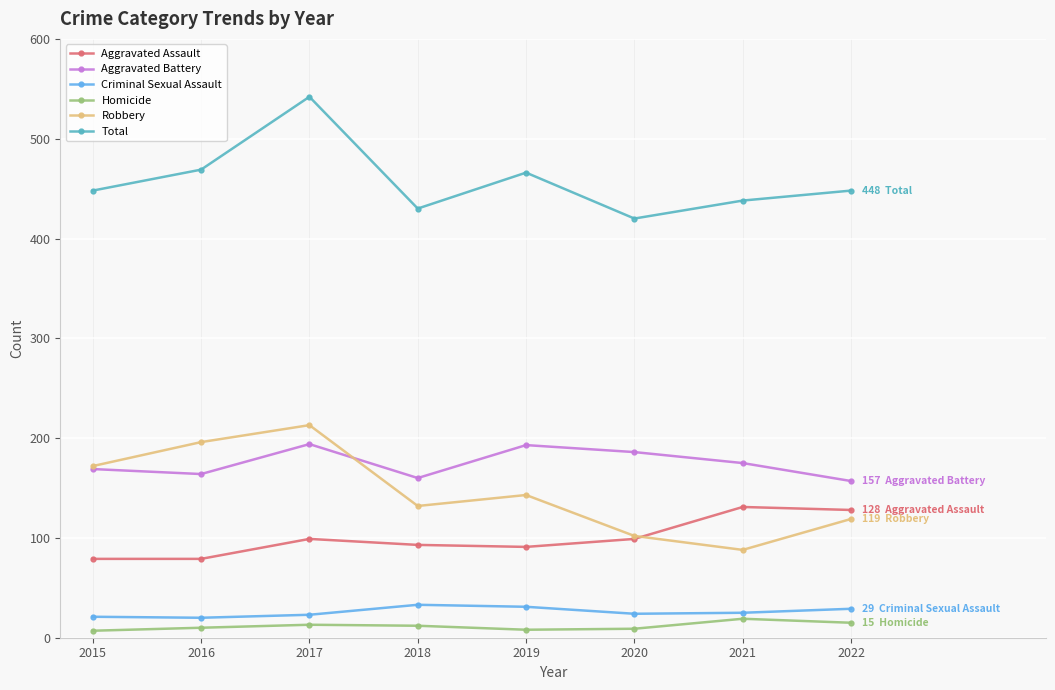

True or false: Criminal Sexual Assault and Homicide cross at least once.

False